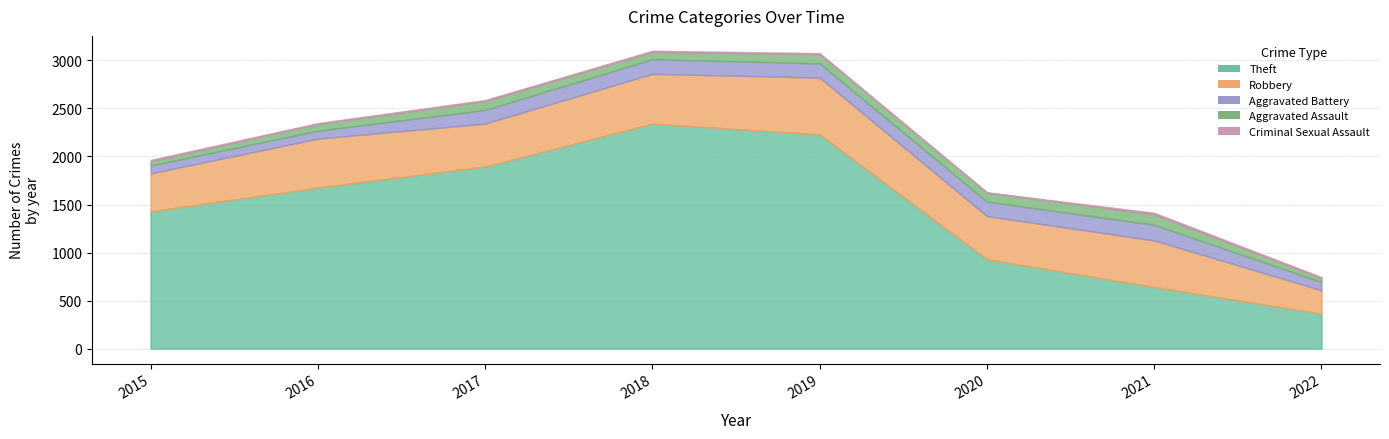

What is the spread (max minus min) of values at 2022?

354